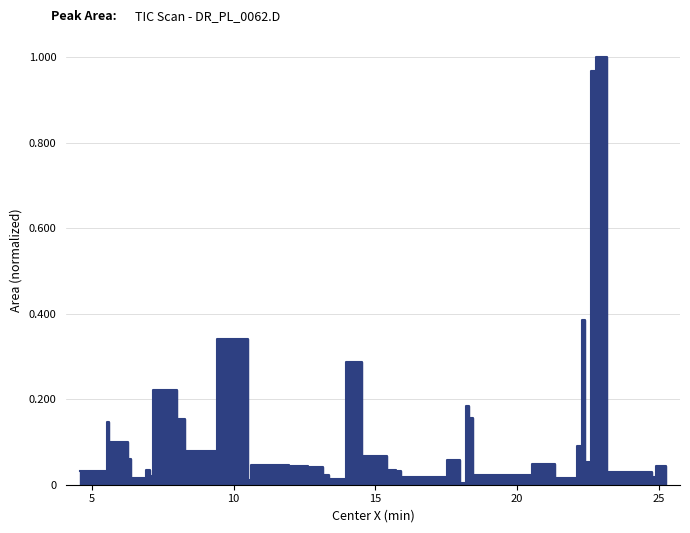

True or false: the data shows 0.0 at 17.988.

True